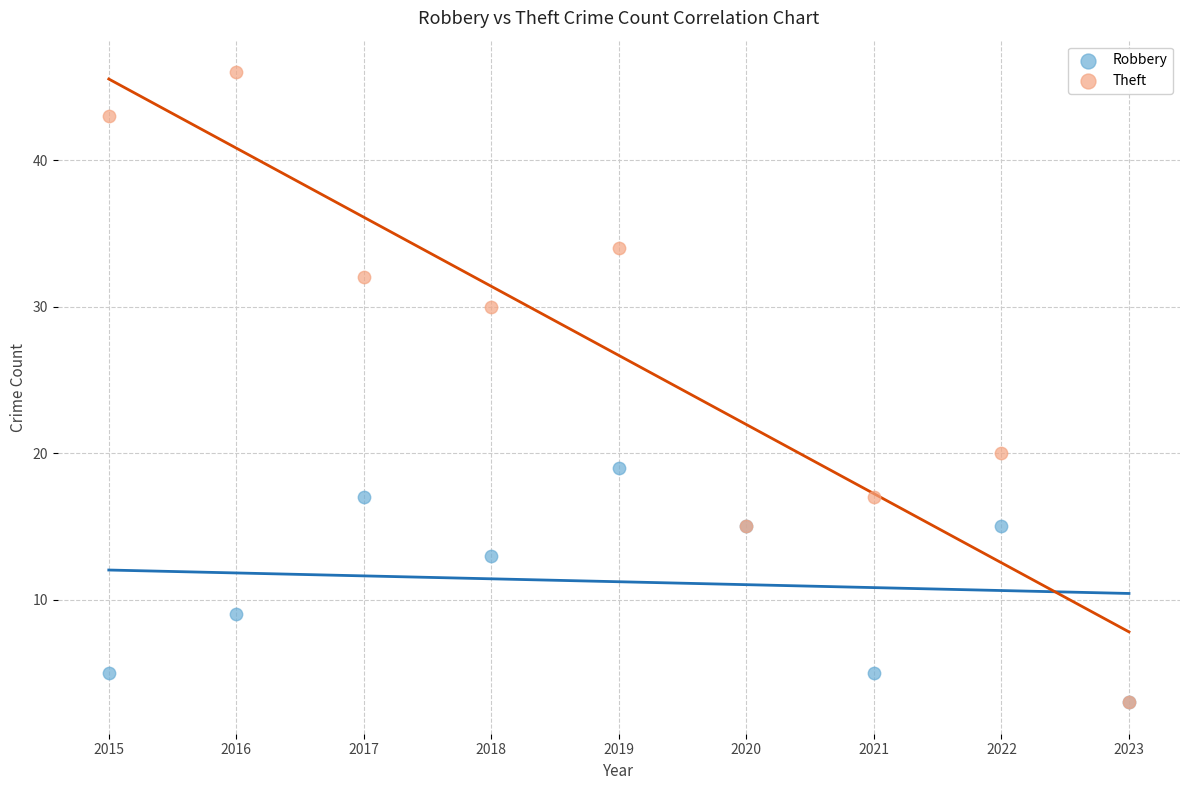

In the Theft series, what Y value is closest to 24?

20